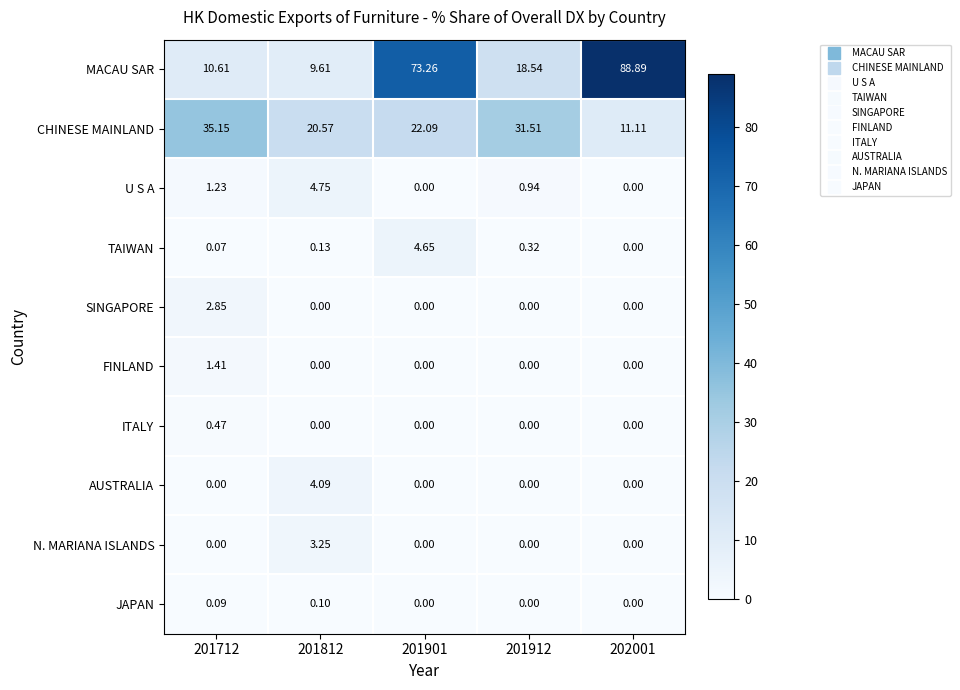

Which series has the largest range (max minus min)?

MACAU SAR